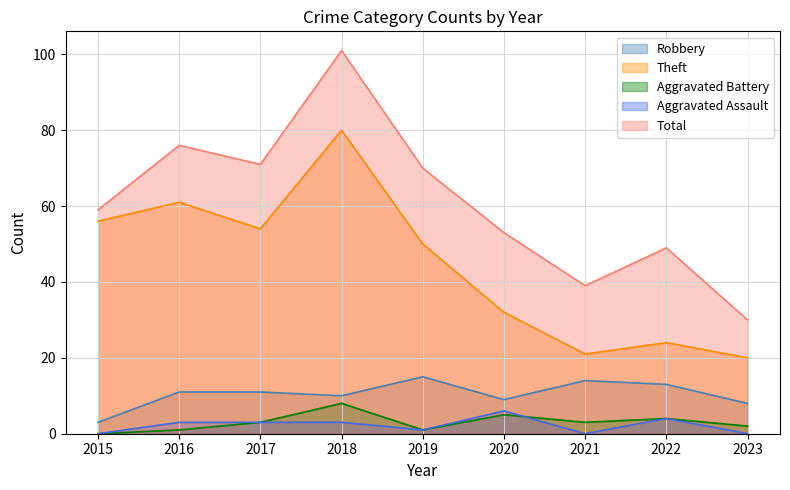

What is the difference between the maximum and second lowest values in the Theft series?

59